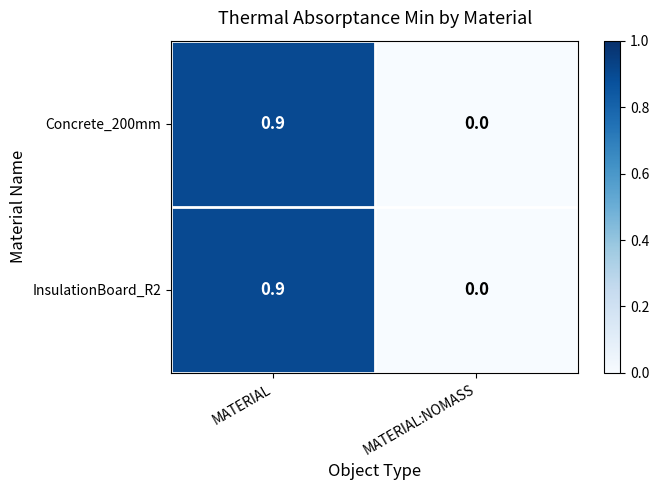

What is the difference between the maximum and minimum values in the Concrete_200mm series?

0.9